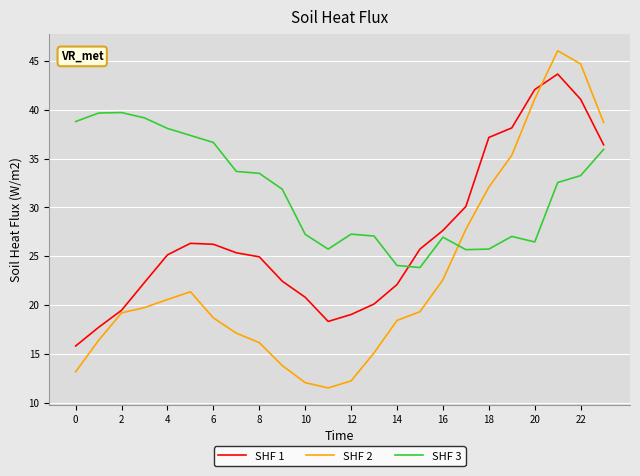

True or false: SHF 1 has more than 1 points higher than both neighbors.

True